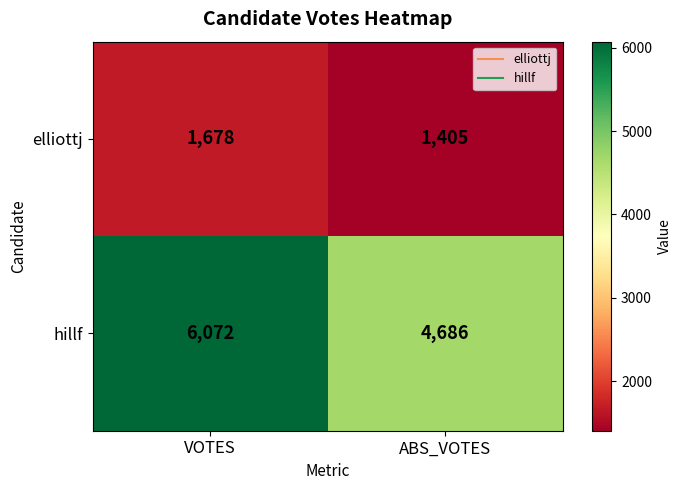

At which category is the sum across all series the highest?

VOTES